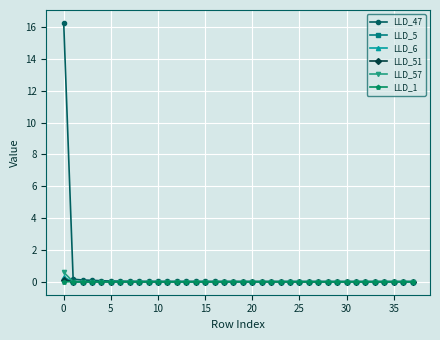

What is the greatest value displayed?

16.3